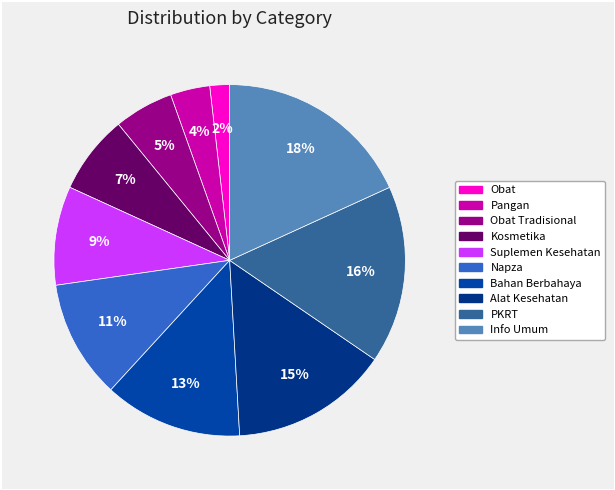

How many slices are in this pie chart?

10